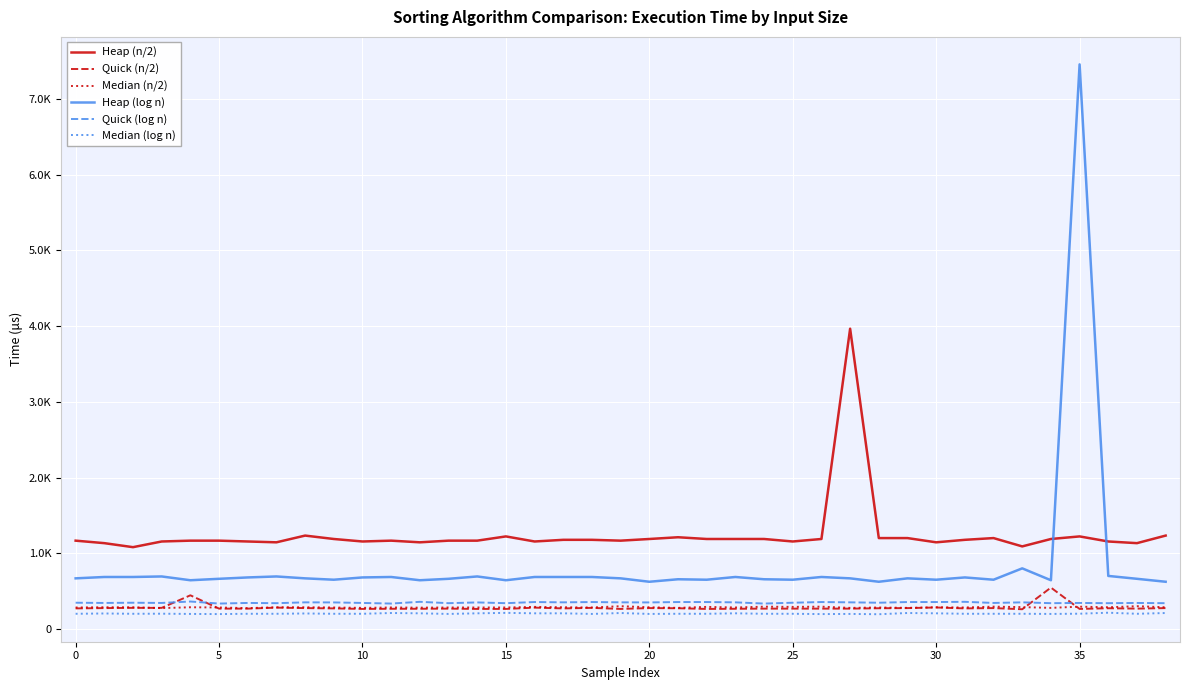

What are all the series names shown in the legend?

Heap (n/2), Quick (n/2), Median (n/2), Heap (log n), Quick (log n), Median (log n)